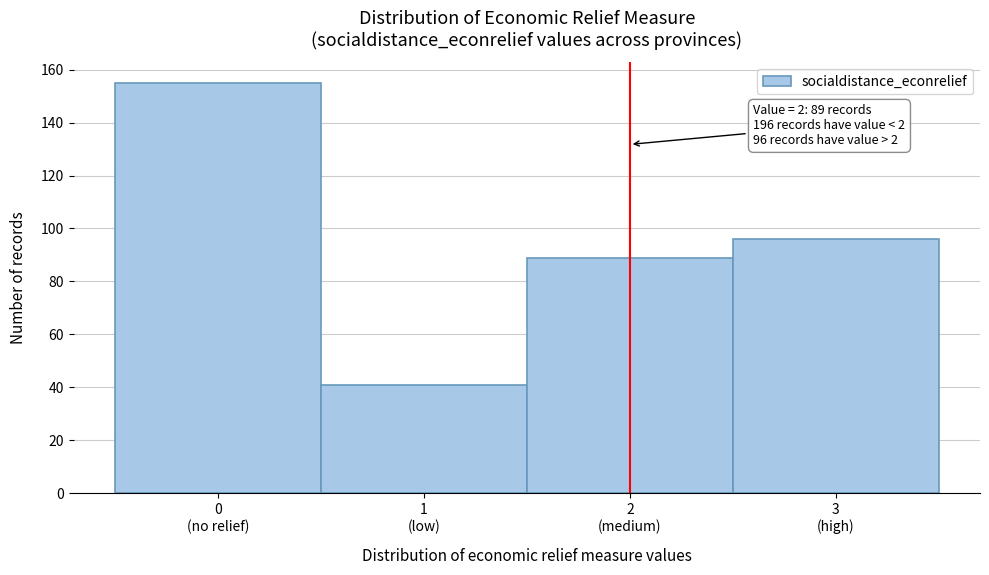

Reading left to right, list all the values displayed in this chart.

155	41	89	96